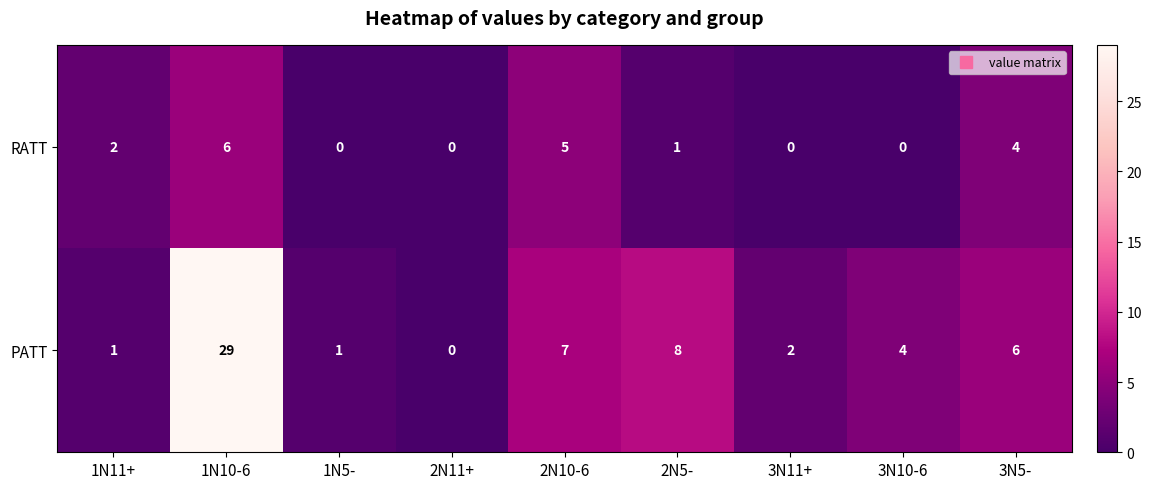

At which category is the sum across all series the highest?

1N10-6